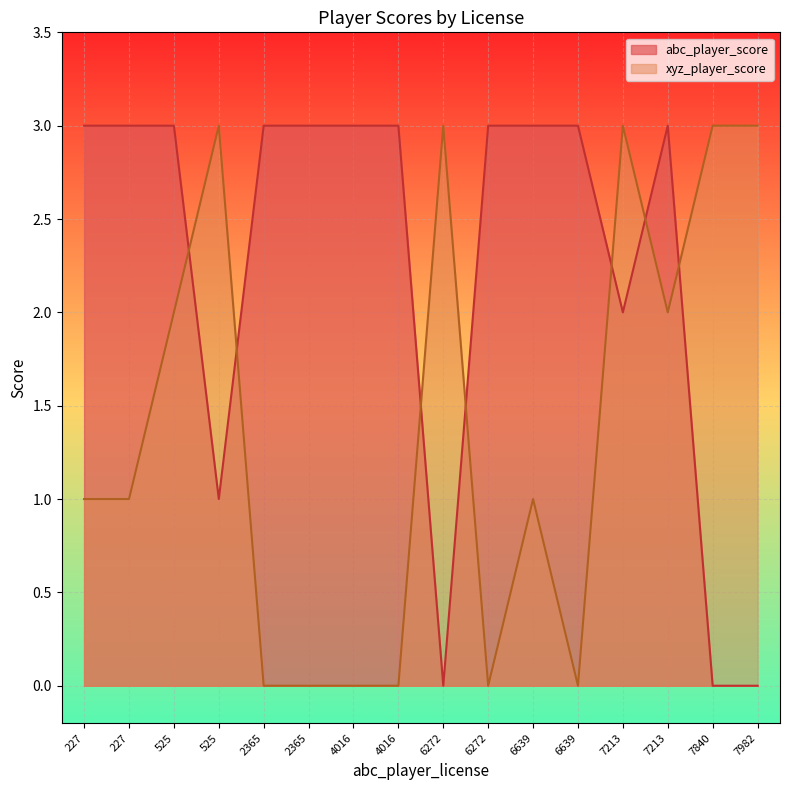

The xyz_player_score series shows 0 at 2365. True or false?

True